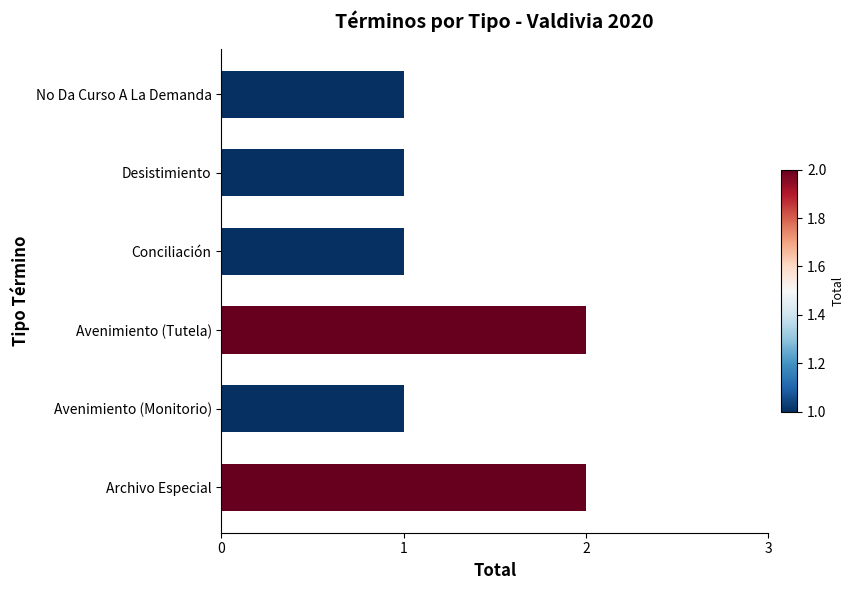

The value at Desistimiento is 2. True or false?

False